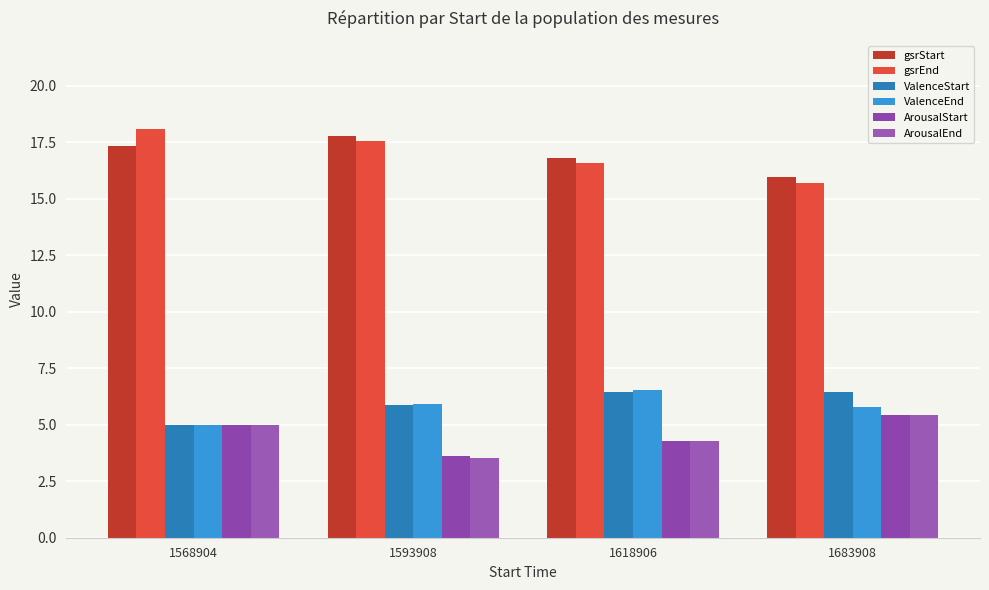

How many categories are shown in the chart?

4